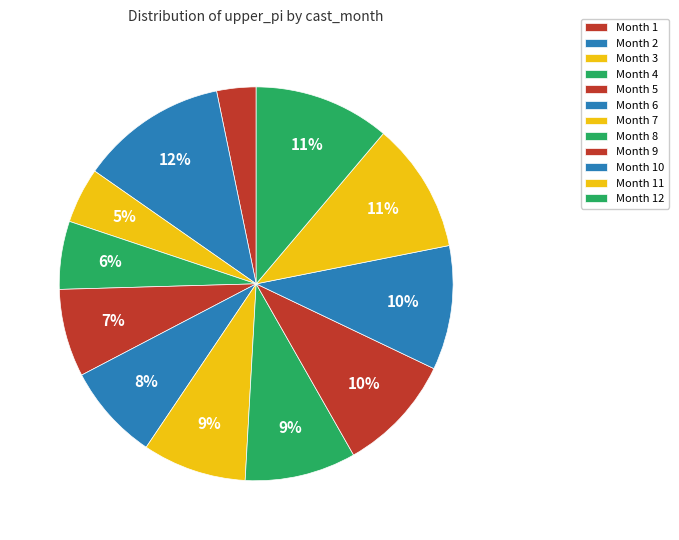

Is there a majority slice in this chart?

No